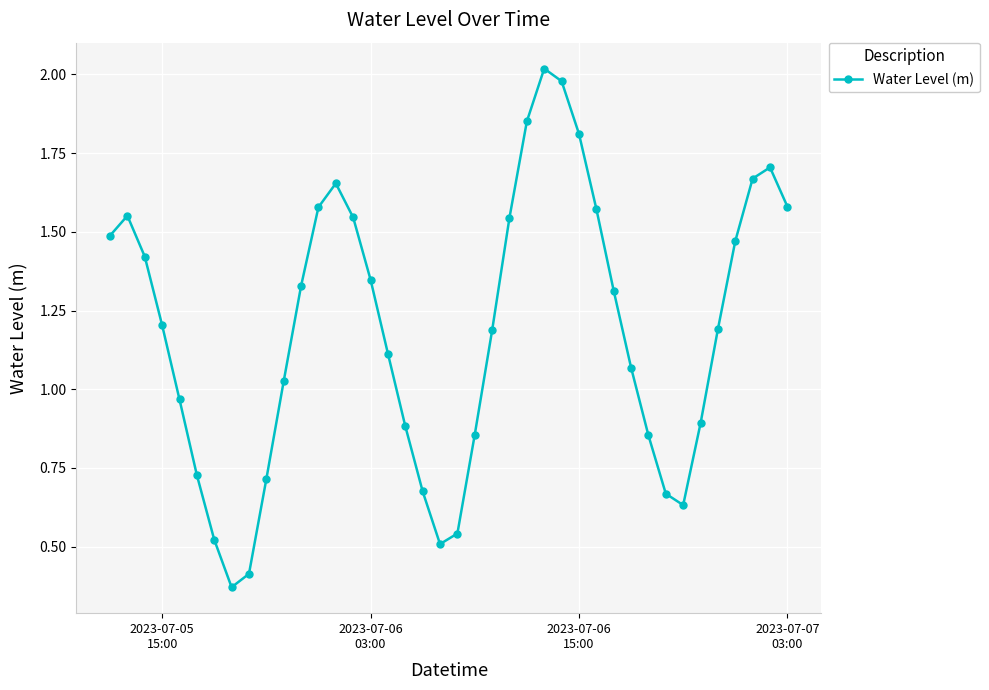

What is the sum of all values?

47.4